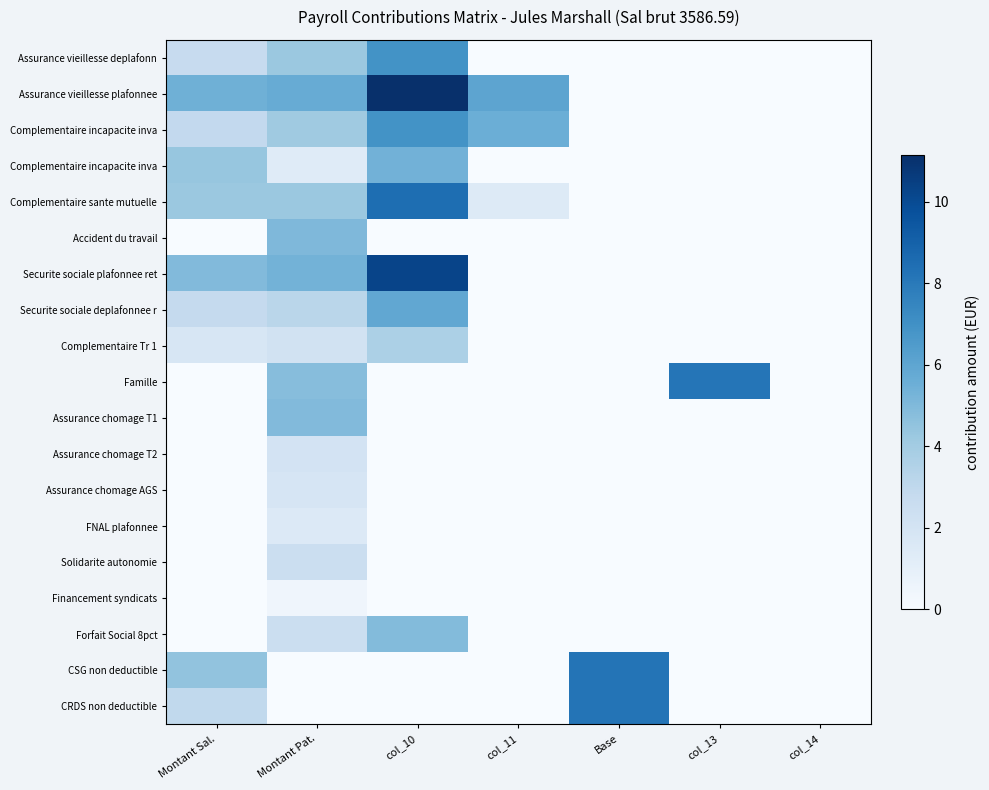

Which has a higher value, Base or Montant Sal.?

Montant Sal.